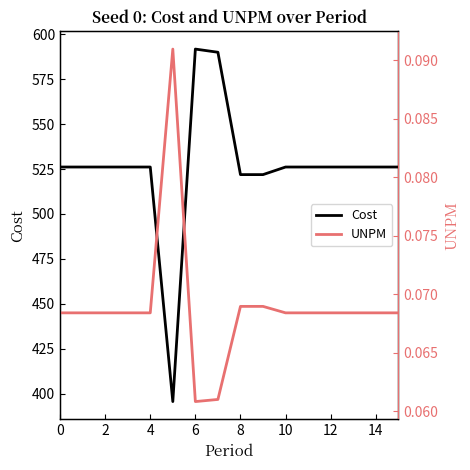

Rank the series by their average value, from lowest to highest.

UNPM, Cost